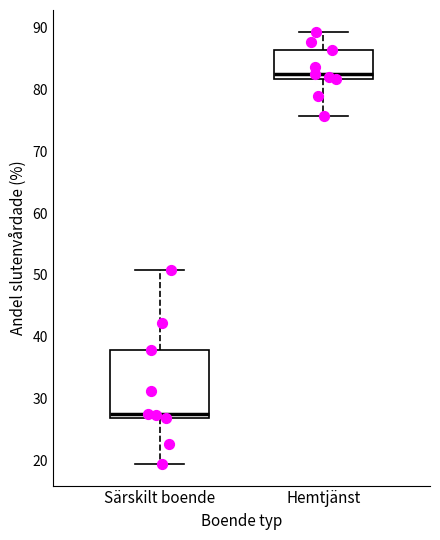

Reading left to right, read every box against the y-axis: the position of its median line, the range the box covers, and the ends of its whiskers. The values are not printed on the chart, so give them approximately, as read against the axis.

Särskilt boende: median 27 (just above the box's lower edge), box 27 to 38, whiskers 19 to 51
Hemtjänst: median 83, box 82 to 86, whiskers 76 to 89